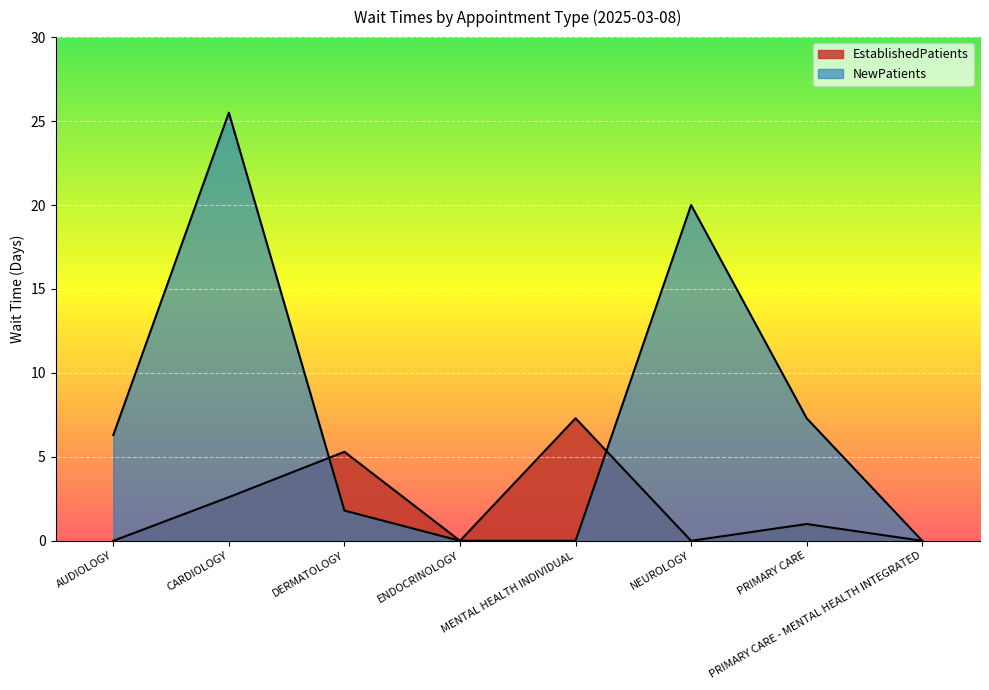

Which series changed the most between DERMATOLOGY and MENTAL HEALTH INDIVIDUAL?

EstablishedPatients